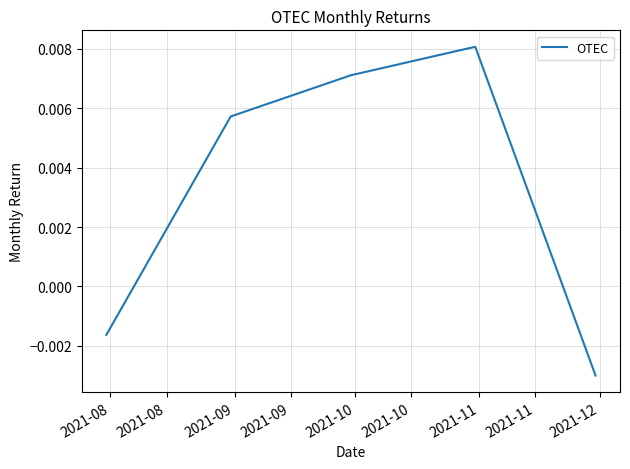

Count the values in the range 0 to 1.

3